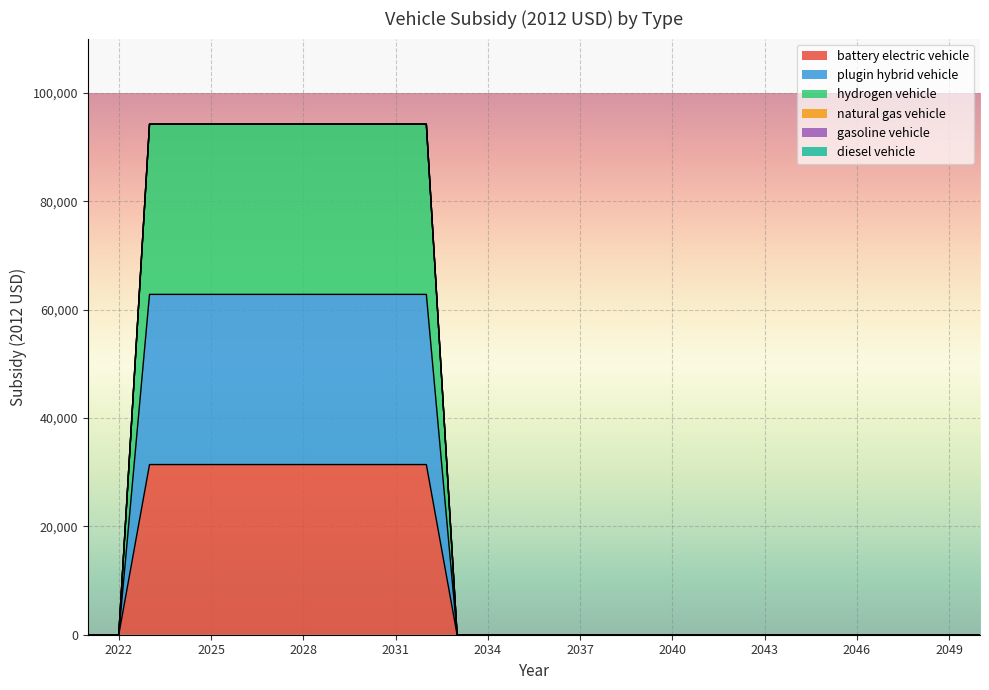

Rank the series by their maximum value, from highest to lowest.

hydrogen vehicle, plugin hybrid vehicle, battery electric vehicle